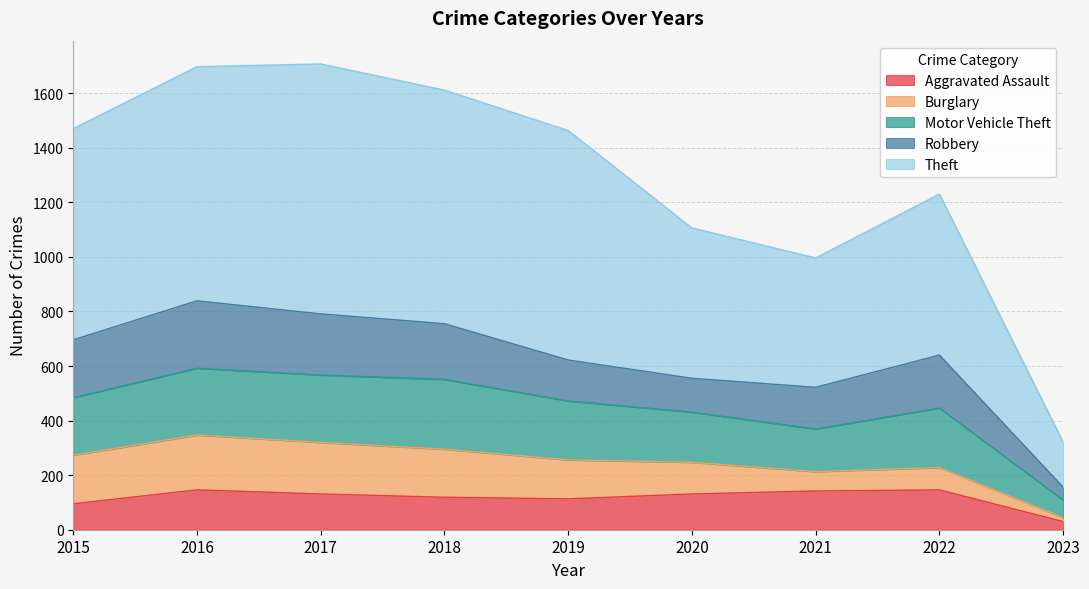

What is the total value across all series at 2016?

1697